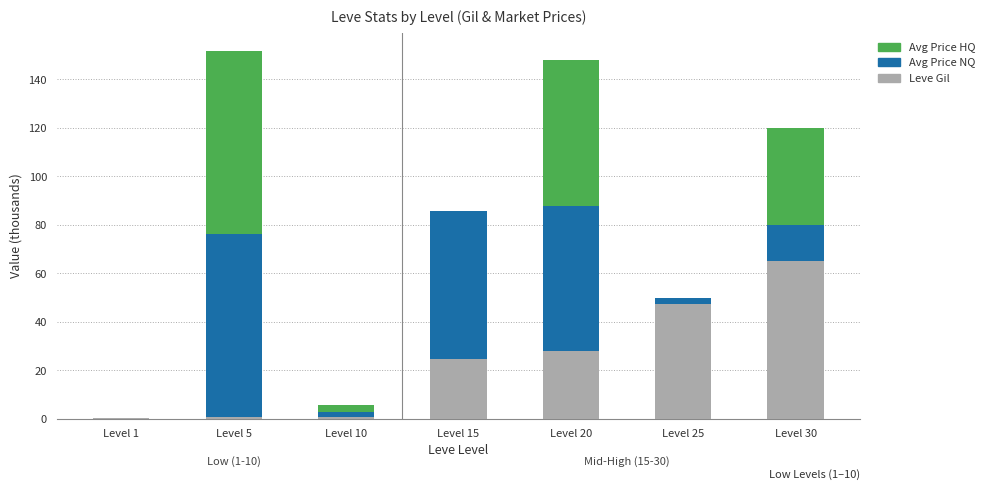

What is the sum of all Leve Gil values?

167.0